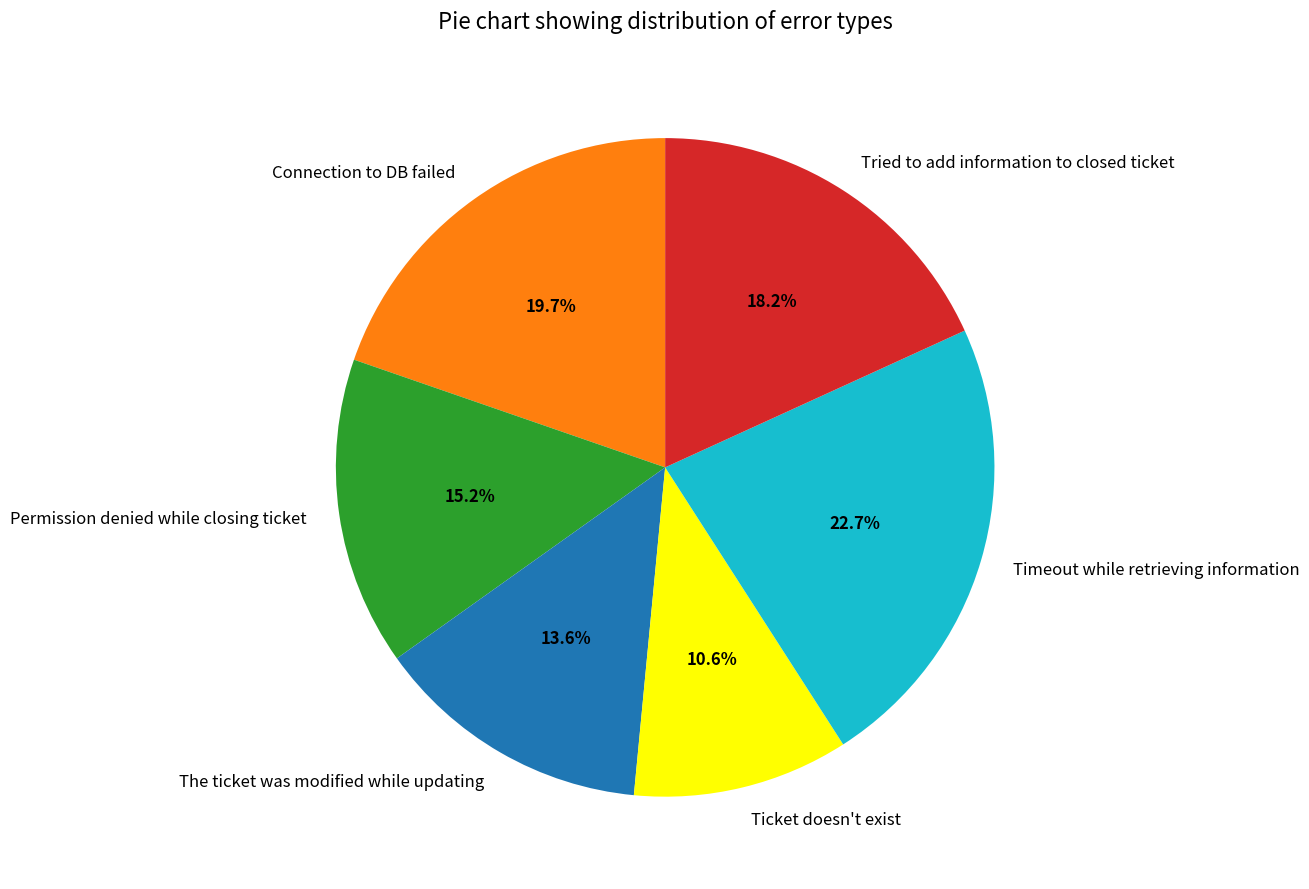

To the nearest percent, what is the combined percentage of The ticket was modified while updating and Connection to DB failed?

33%